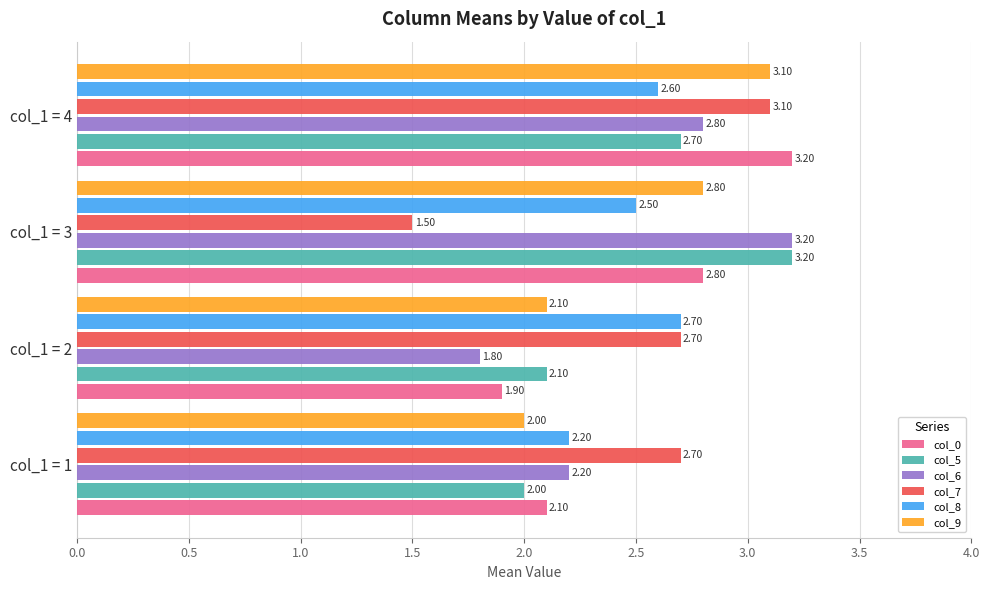

List the labels in order of col_5 value, smallest first.

col_1 = 1, col_1 = 2, col_1 = 4, col_1 = 3